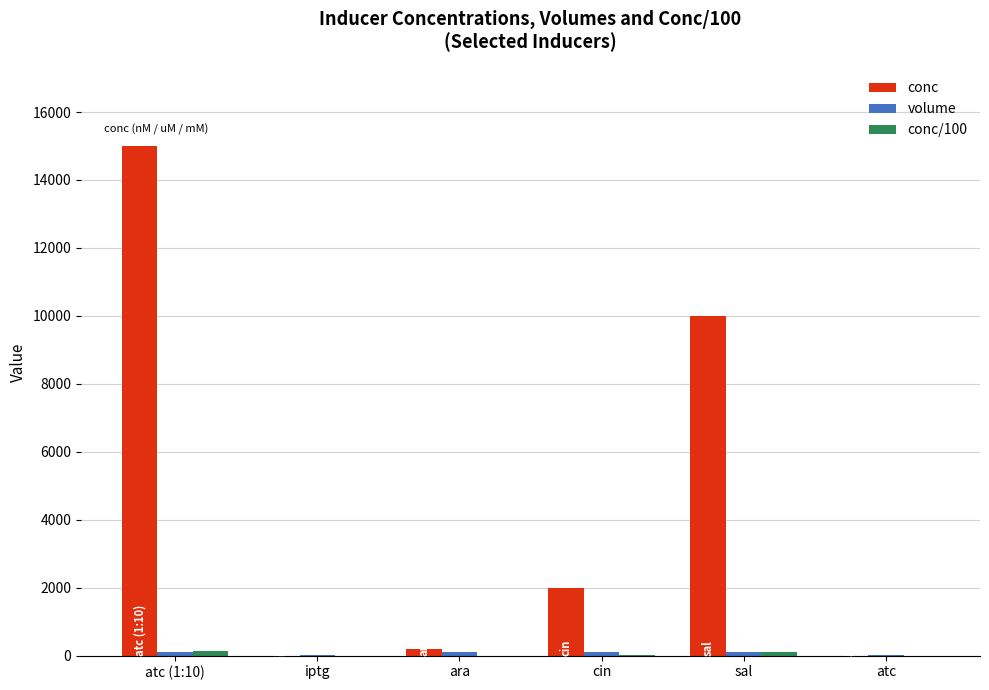

What is the sum of all conc values?

27214.1